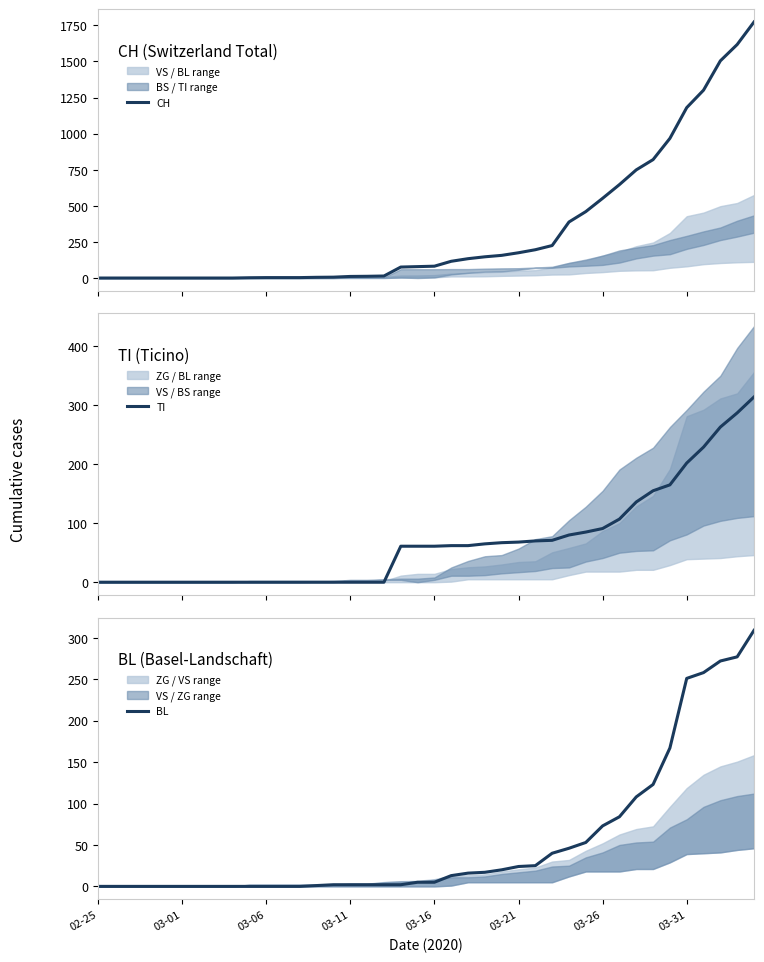

At which category does the chart reach its minimum across all series?

02-25